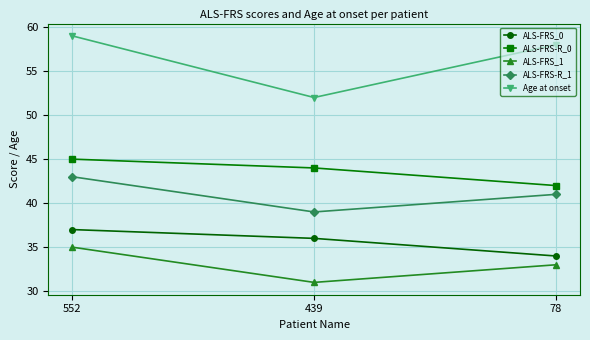

Is the value of ALS-FRS_0 at 552 greater than the value of Age at onset at 439?

No